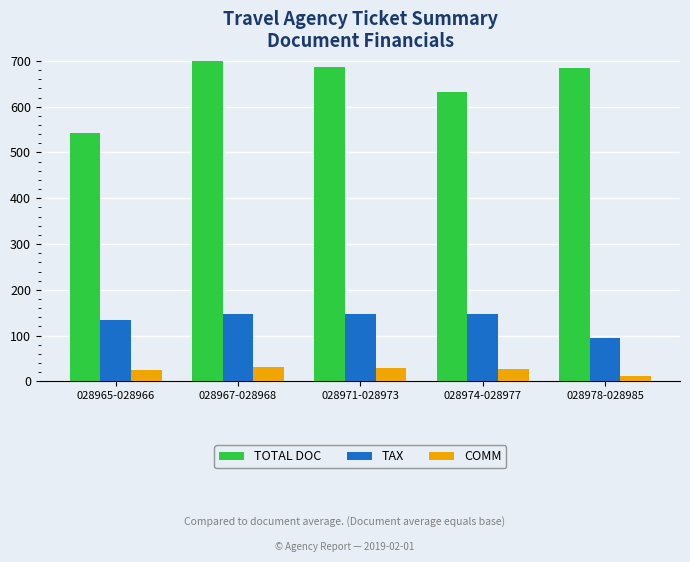

What is the smallest value displayed?

12.1